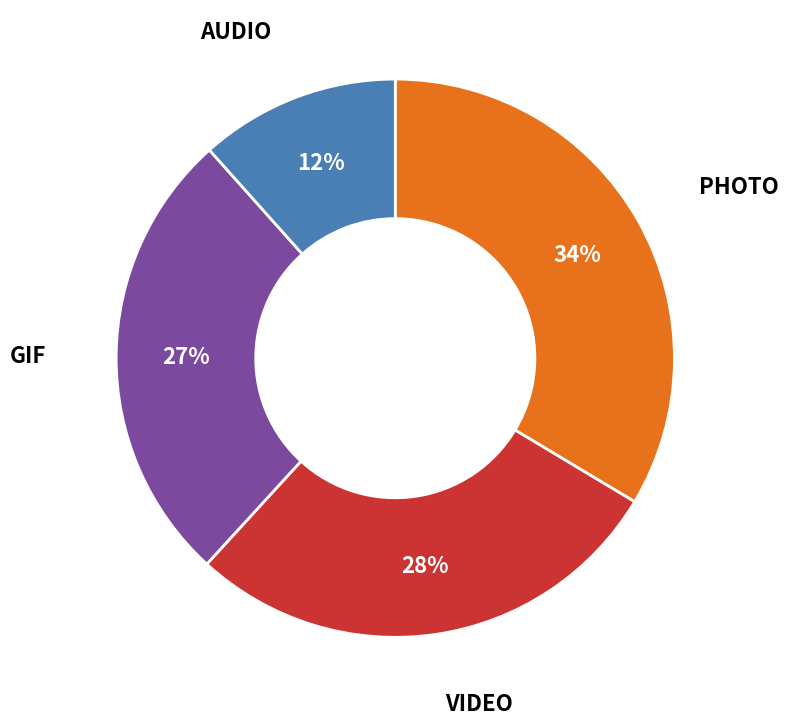

How many slices are in this pie chart?

4